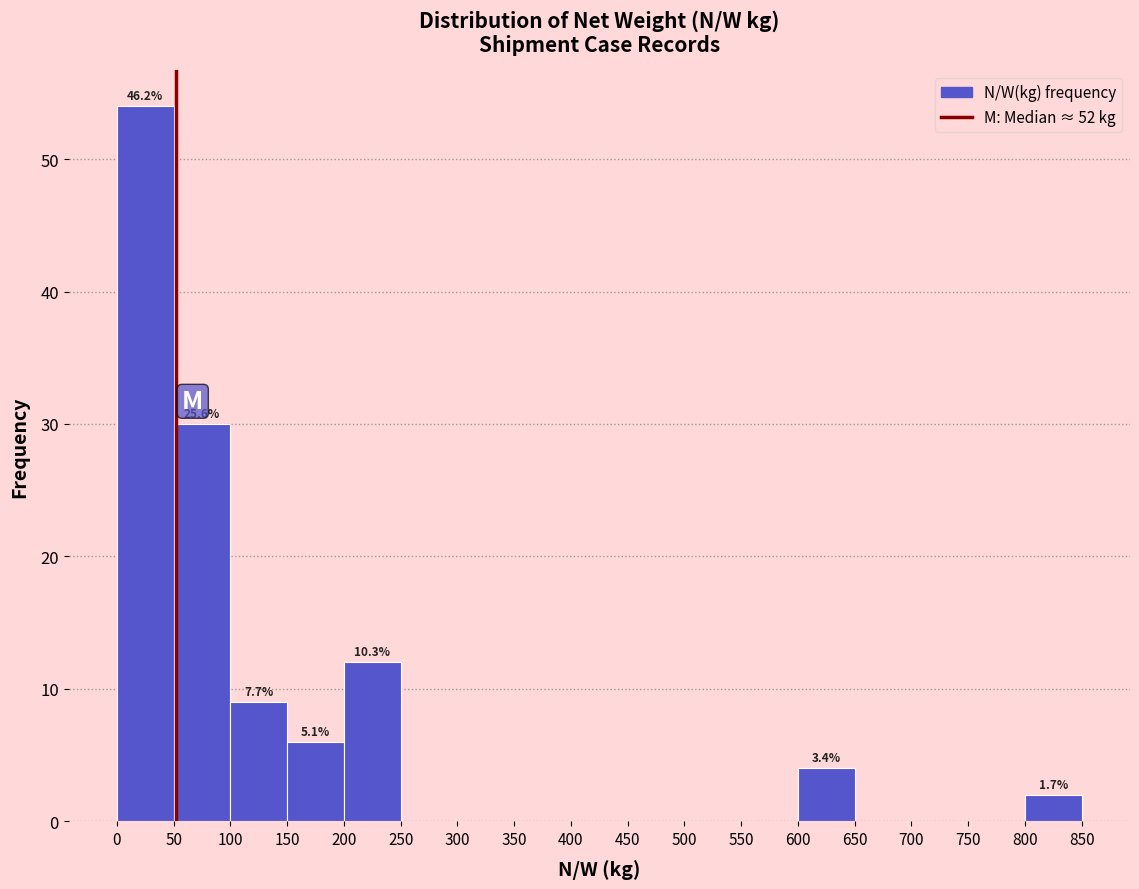

Which range on the x-axis has the tallest bar?

0 to 50